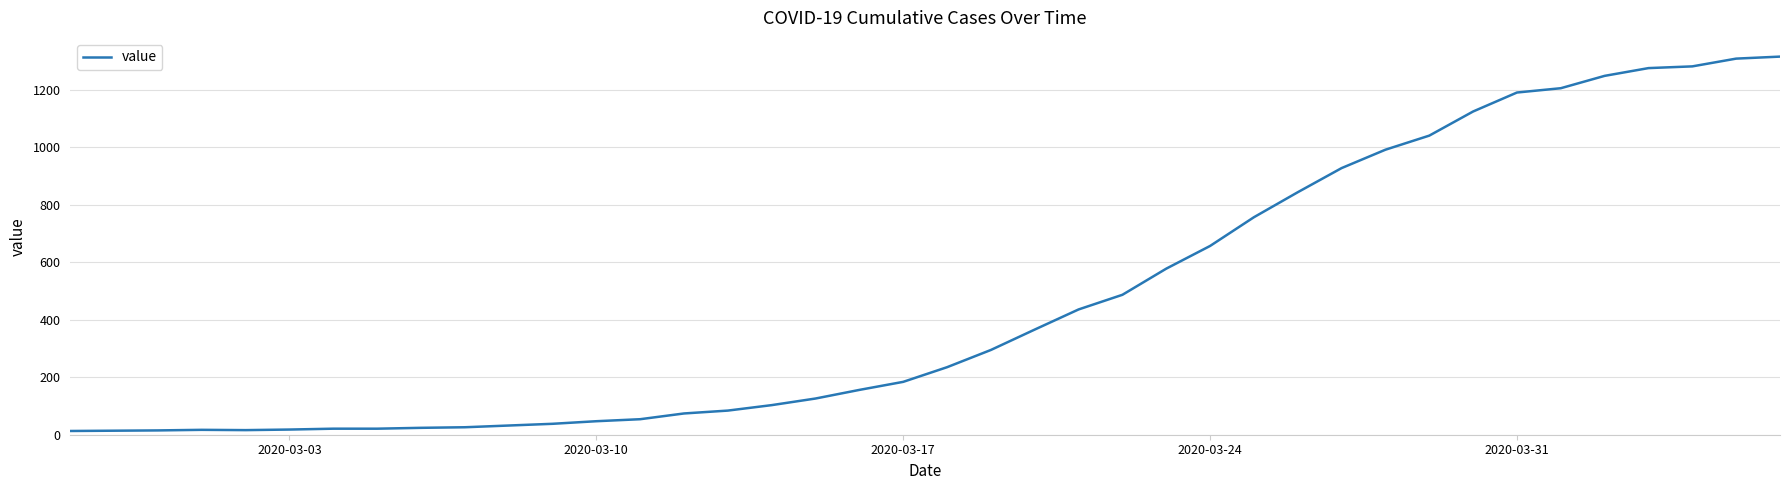

How many distinct data groups are displayed?

1